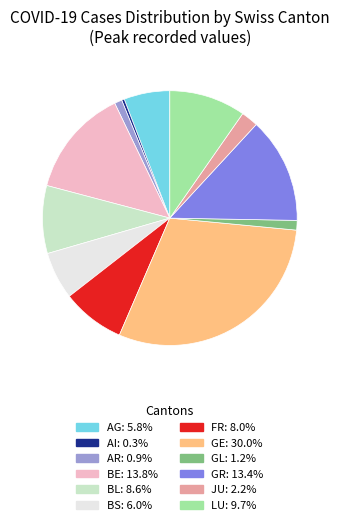

Approximately how many times larger is the value at LU compared to BS?

1.6